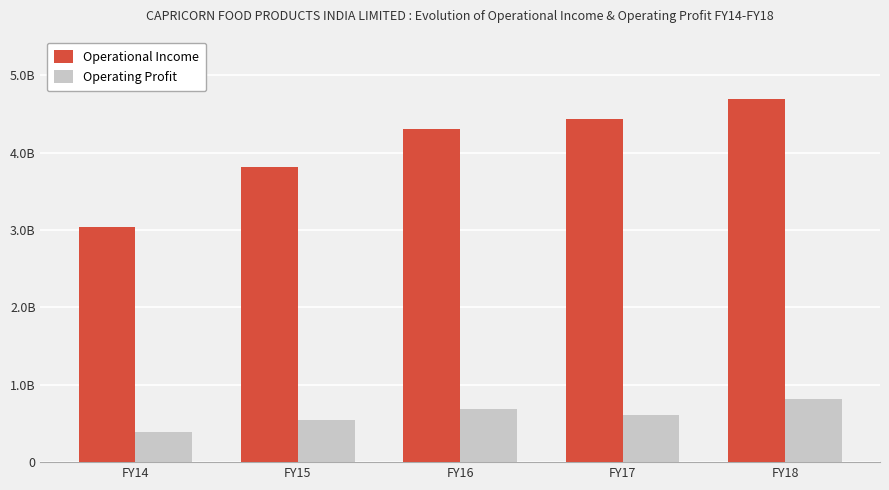

List the series in order of their peak value, highest first.

Operational Income, Operating Profit